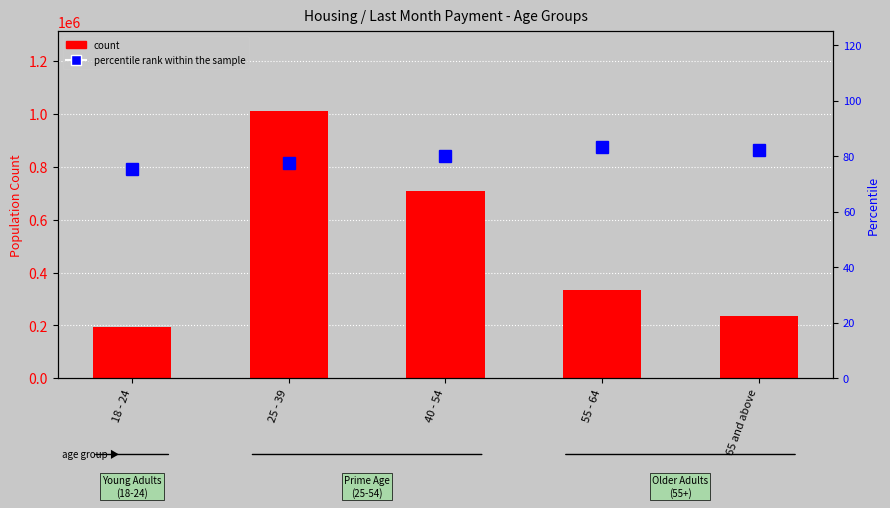

What is the spread (max minus min) of values at 18 - 24?

195524.5